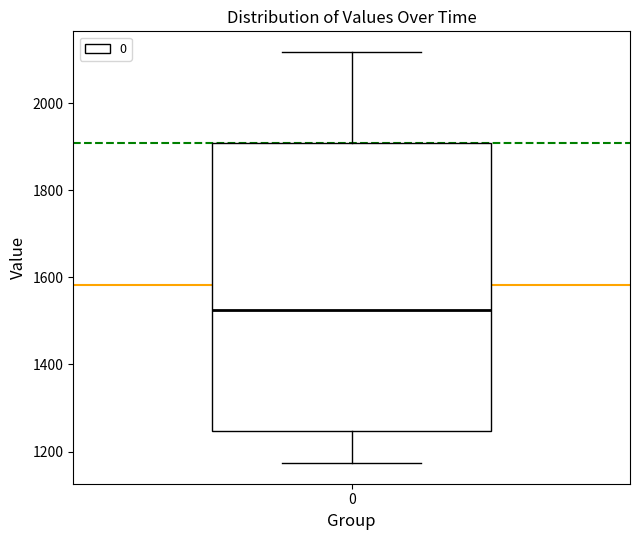

Read this box plot against the y-axis: the position of the median line, the range covered by the box, and the ends of both whiskers. The values are not printed on the chart, so give them approximately, as read against the axis.

median 1520, box 1240 to 1900, whiskers 1180 to 2120